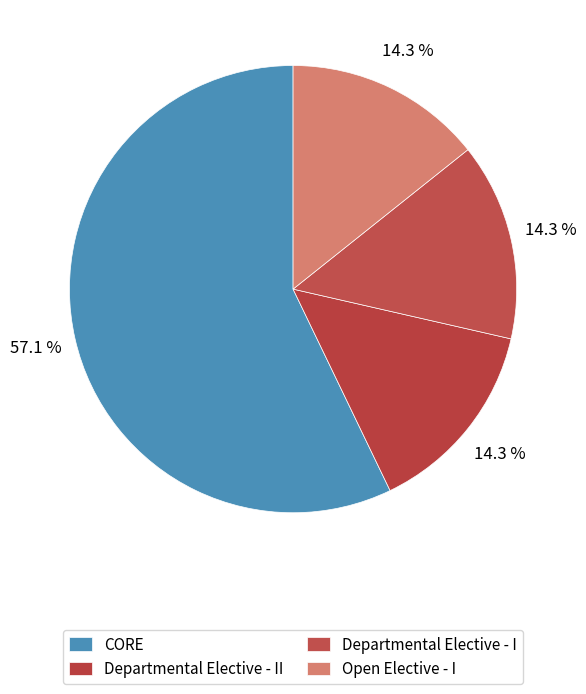

Combined, what portion of the pie is CORE and Departmental Elective - II?

71.4%